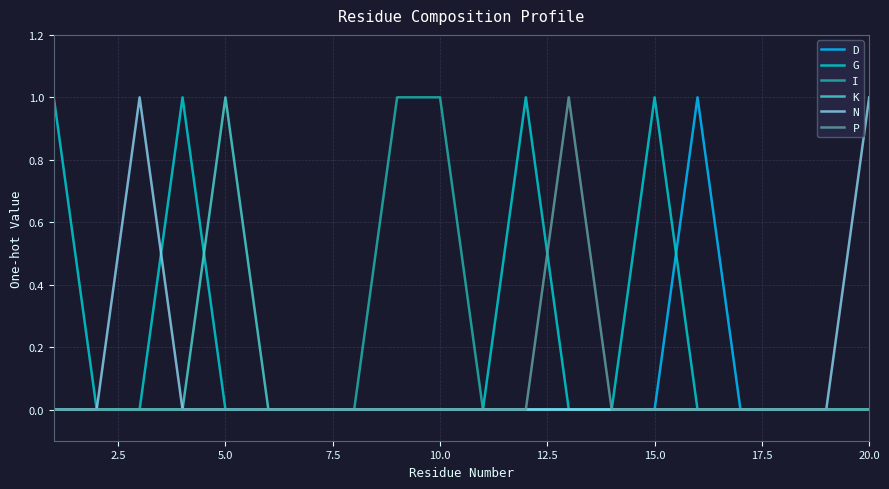

Which series has the largest total across all categories?

G